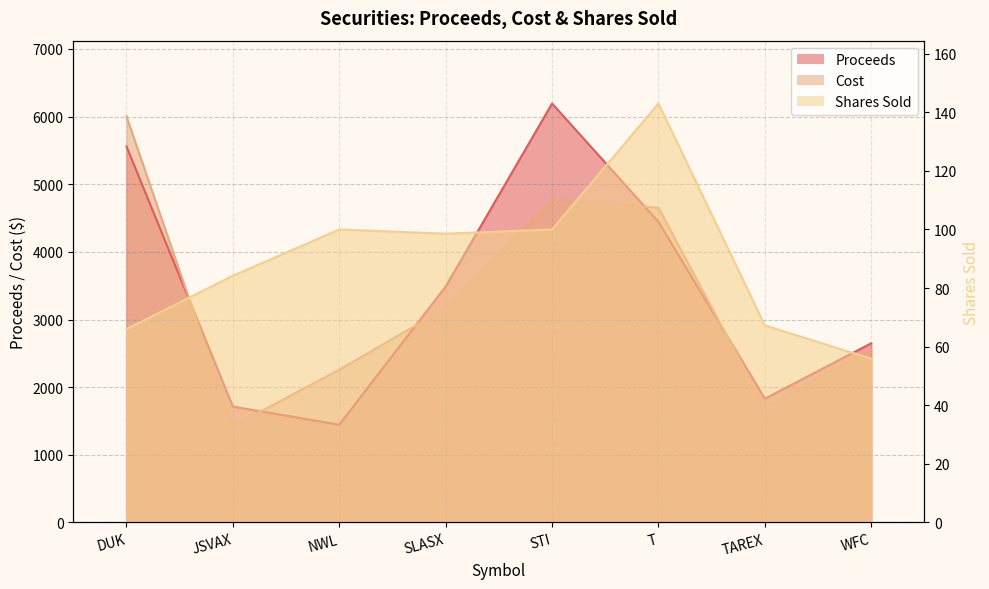

What is the difference between the maximum and minimum values in the Proceeds series?

4749.4